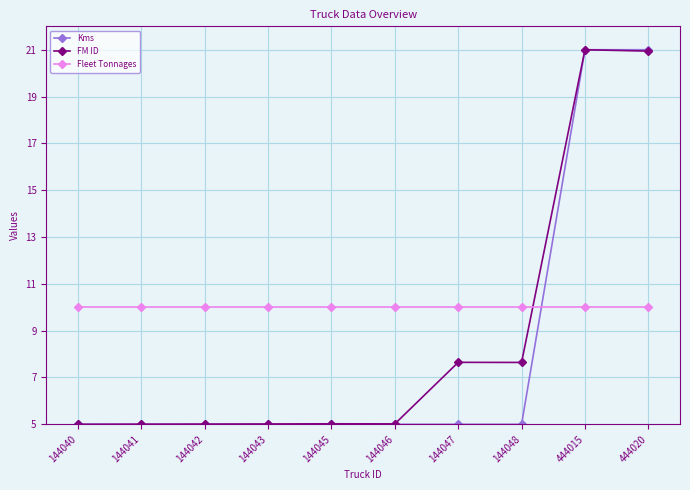

What is the maximum value for Fleet Tonnages?

10.0